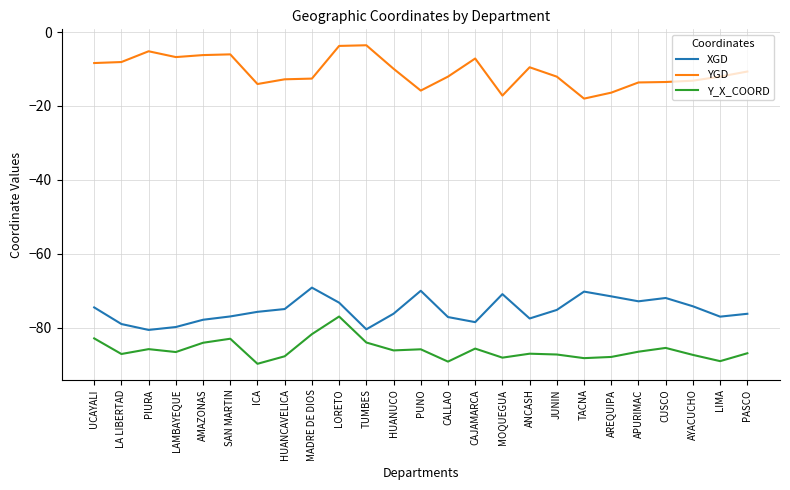

What is the sum of all Y_X_COORD values?

-2150.9